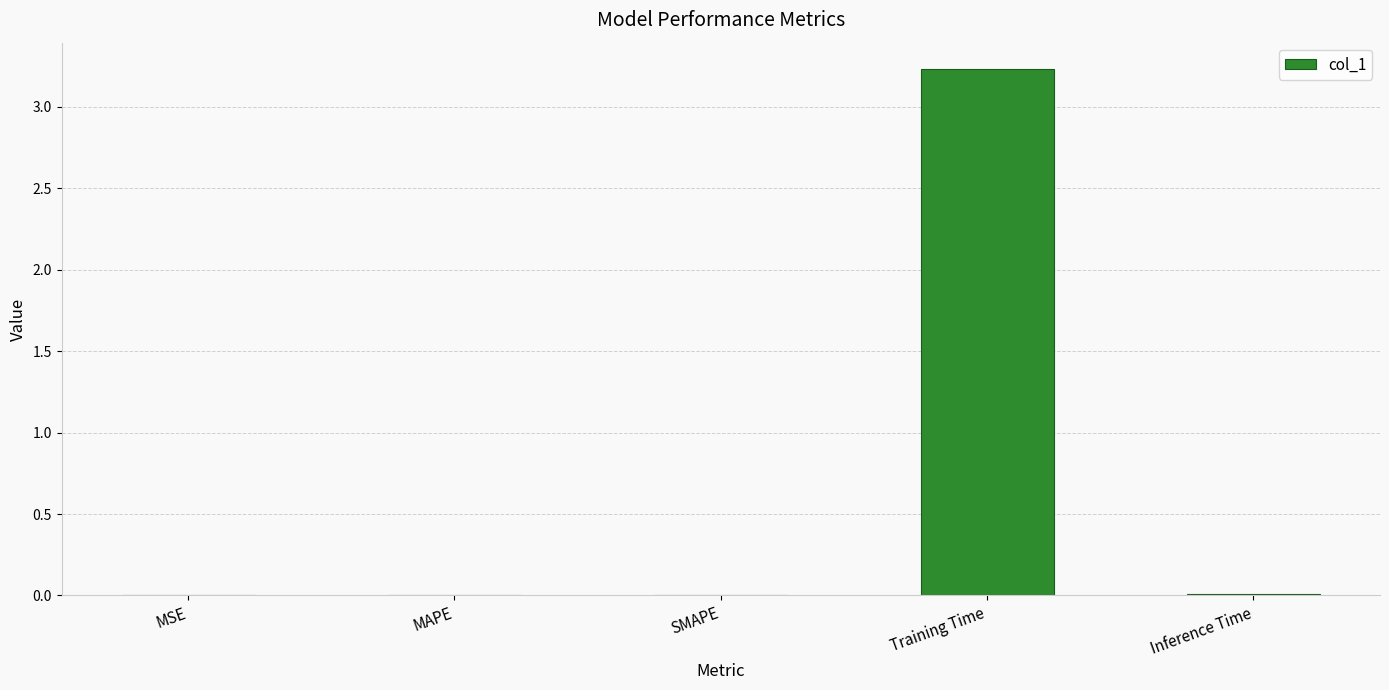

The chart shows a value of 5.6 at Training Time. True or false?

False